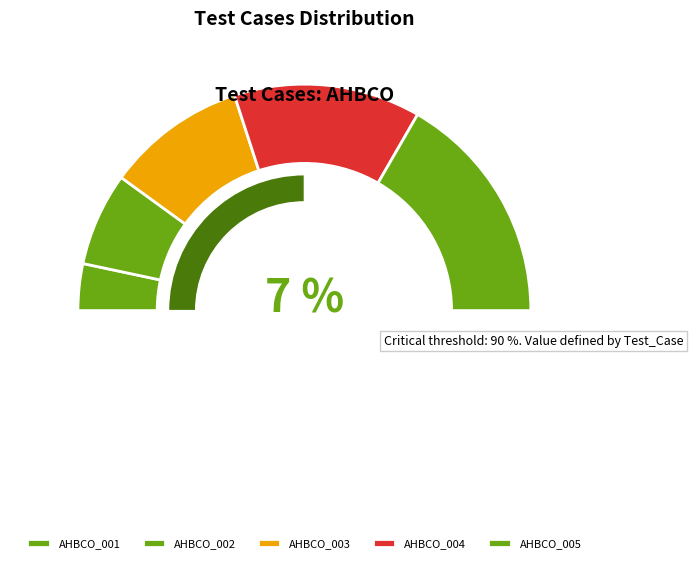

To the nearest percent, what percentage of the pie is AHBCO_005?

33%